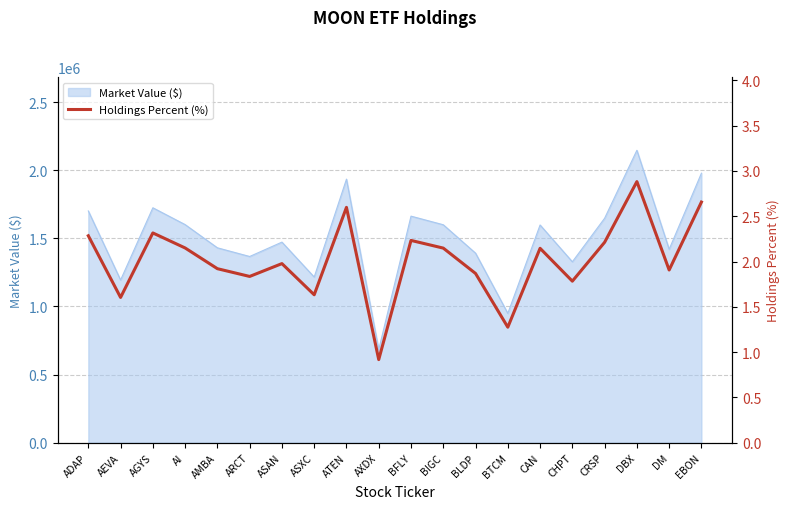

What is the average value?

2.0